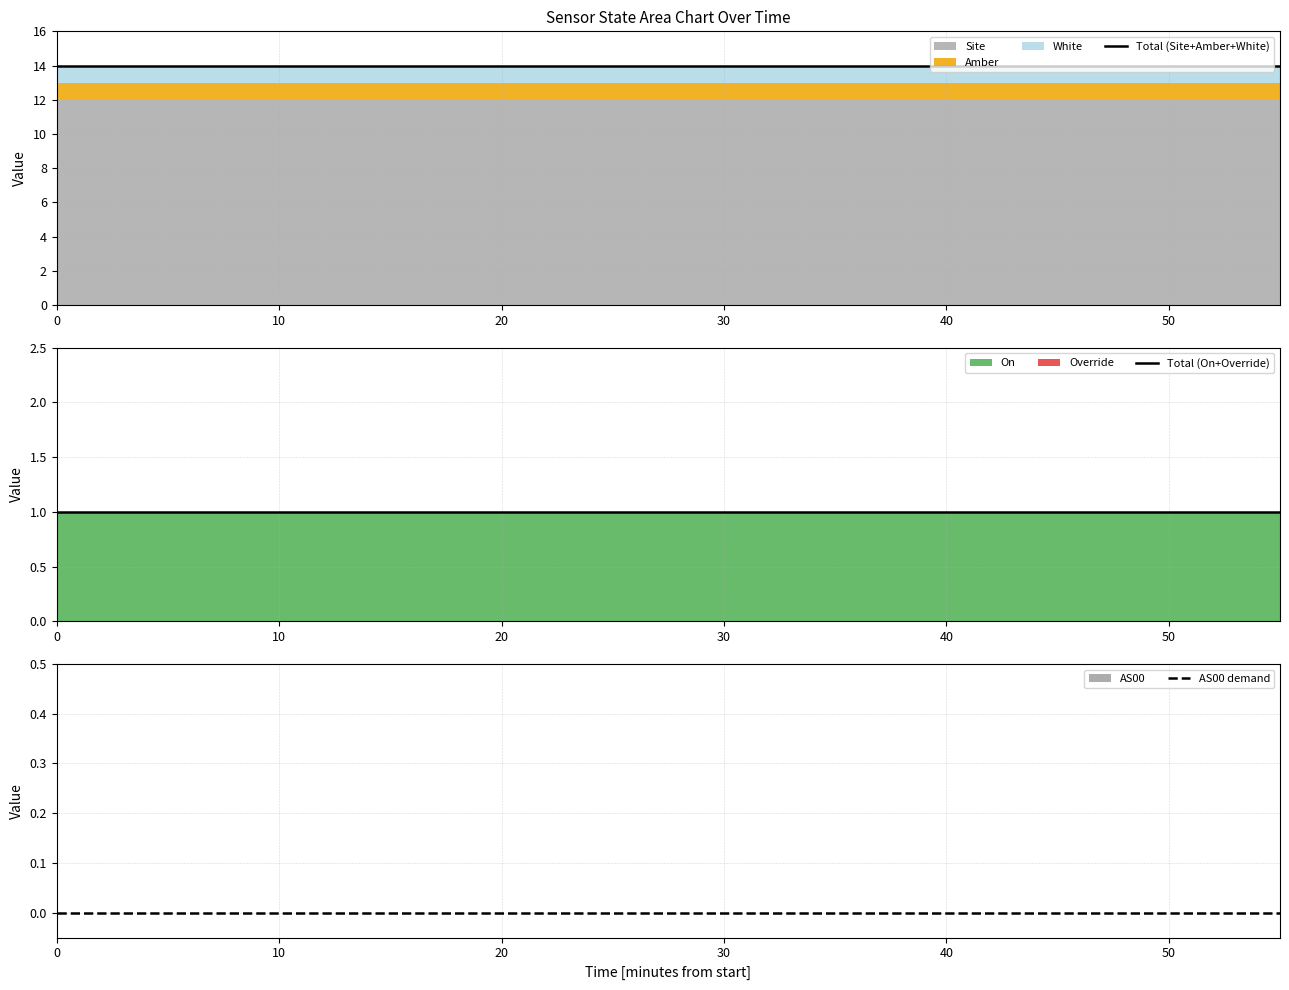

What is the label of the 3rd point from the left?

10